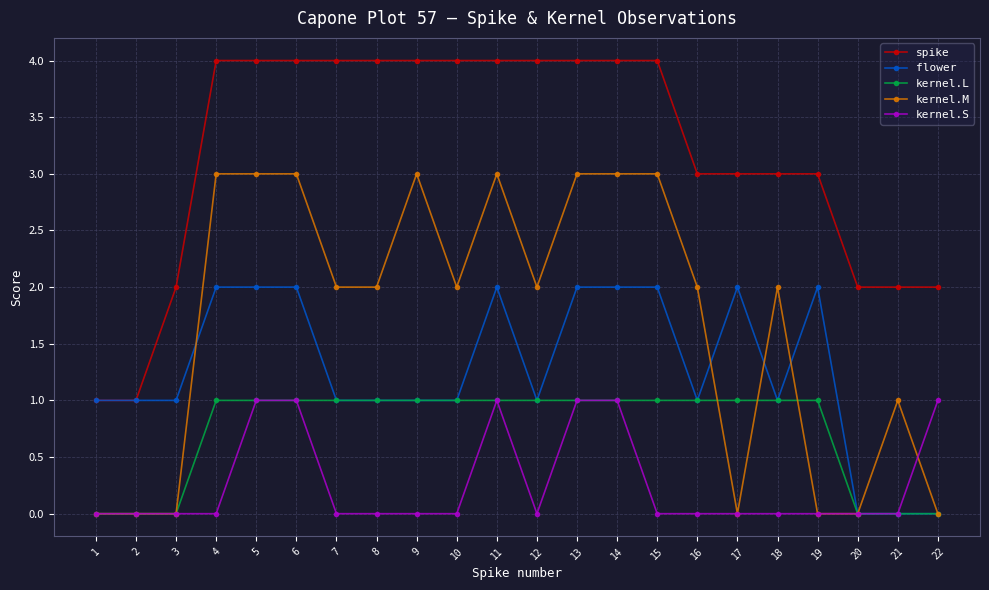

How many distinct data groups are displayed?

5